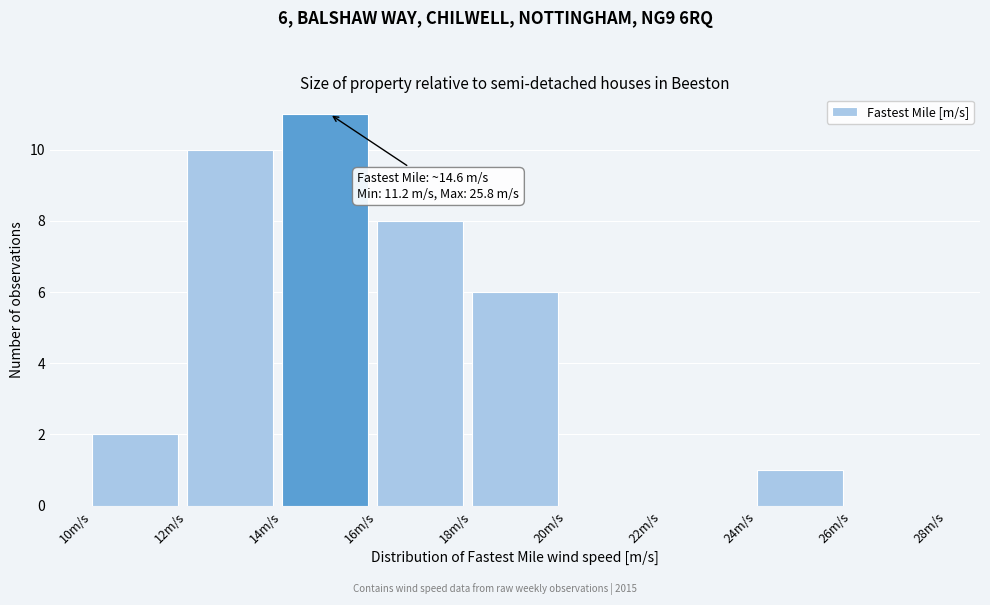

Over which range of the x-axis is the bar tallest?

14 to 16